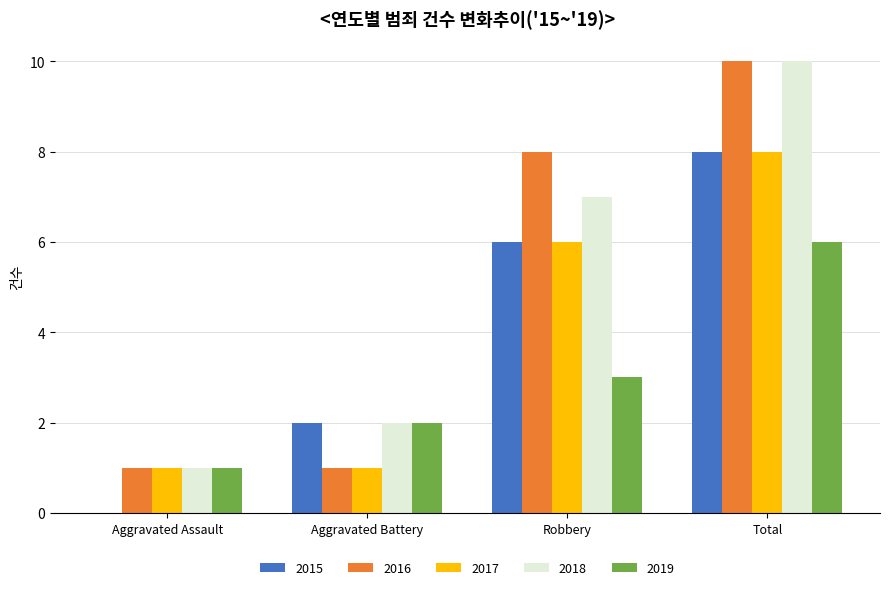

Which label corresponds to the largest value in the chart?

Total